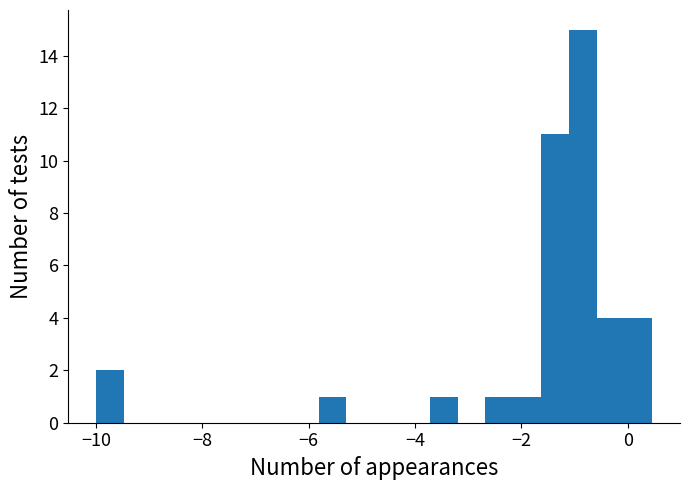

Around what value on the x-axis is the tallest bar? Give the approximate position of its centre, as read against the axis.

-0.8